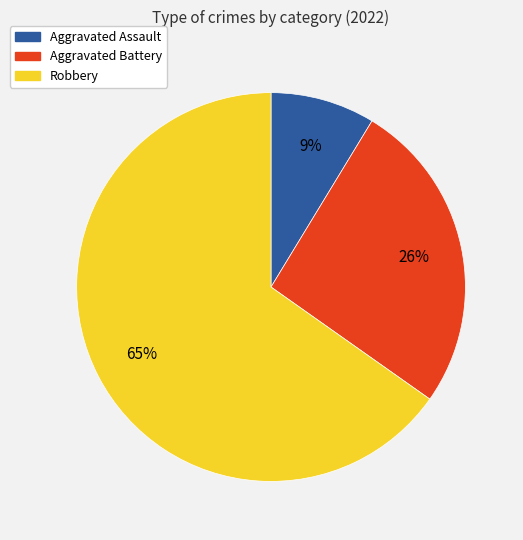

Is it true that Aggravated Assault is 24% of the pie?

False